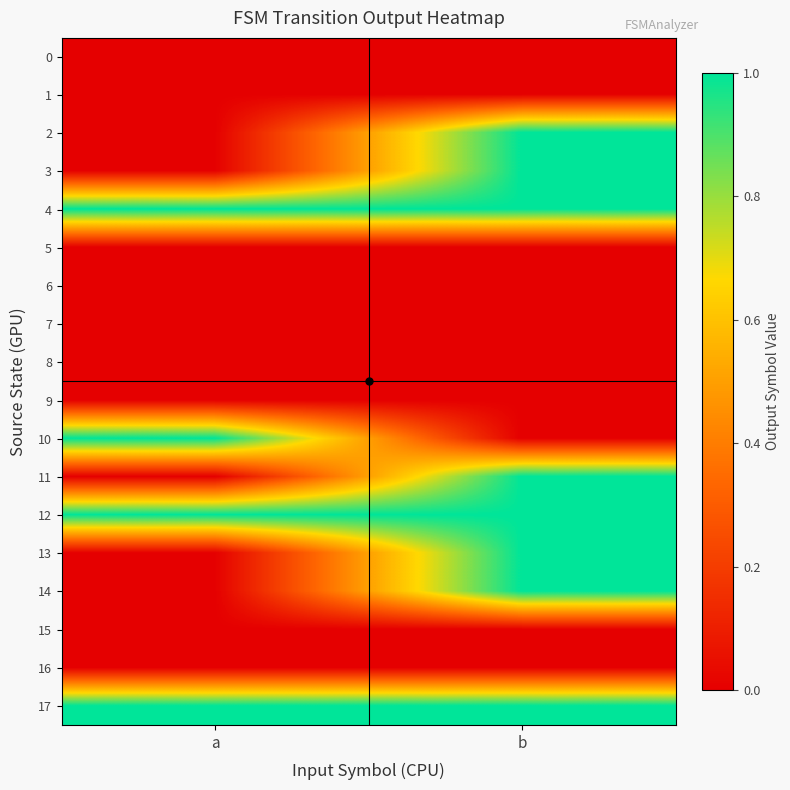

Reading left to right, transcribe all the data shown in this chart.

0: a=0	b=0
1: a=0	b=0
2: a=0	b=1
3: a=0	b=1
4: a=1	b=1
5: a=0	b=0
6: a=0	b=0
7: a=0	b=0
8: a=0	b=0
9: a=0	b=0
10: a=1	b=0
11: a=0	b=1
12: a=1	b=1
13: a=0	b=1
14: a=0	b=1
15: a=0	b=0
16: a=0	b=0
17: a=1	b=1